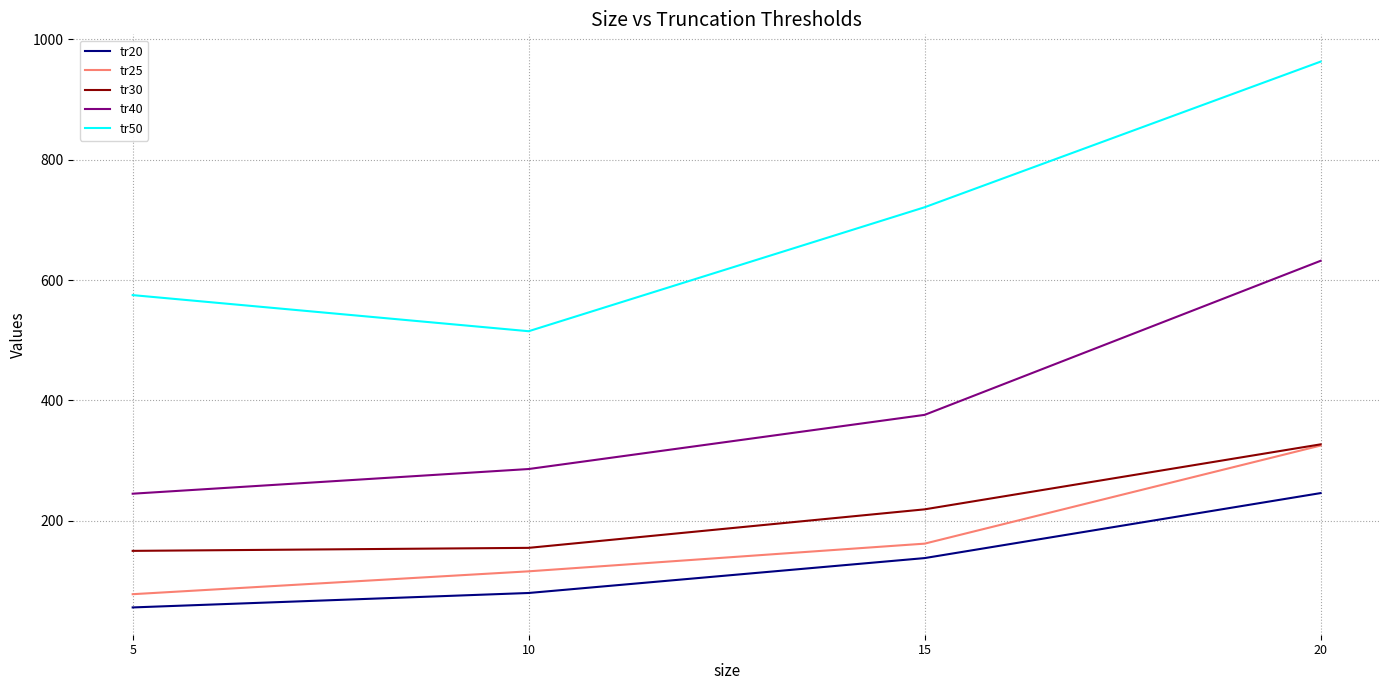

What is the minimum value for tr40?

245